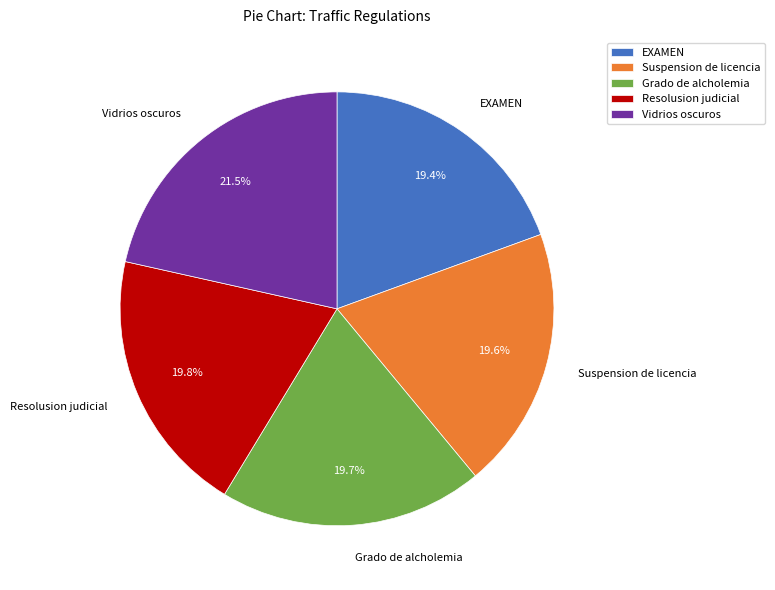

To the nearest percent, what is the difference between the largest and smallest slice percentages?

2%